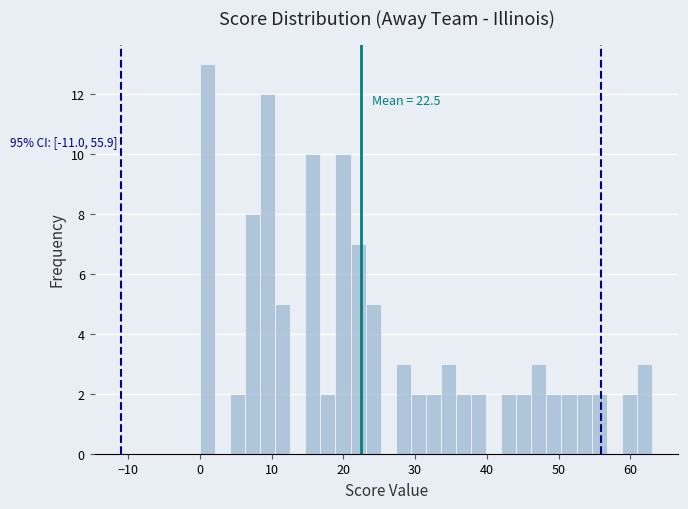

Read against the x-axis, roughly where is the centre of the tallest bar?

1